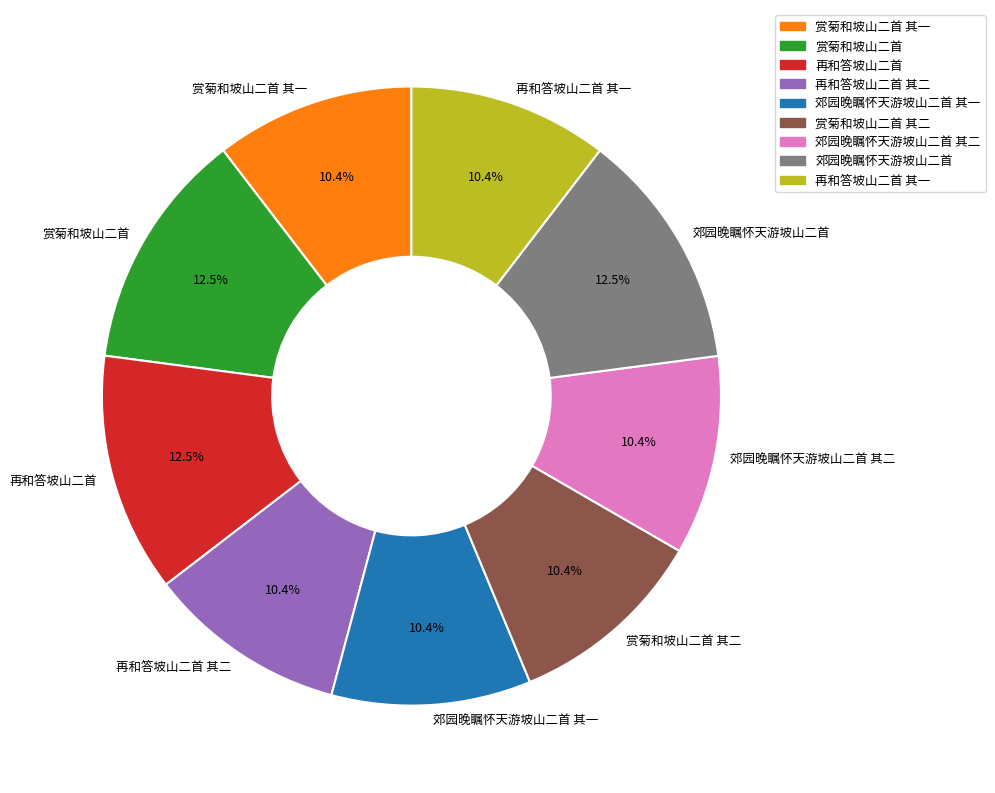

To the nearest percent, what is the average slice percentage?

11%